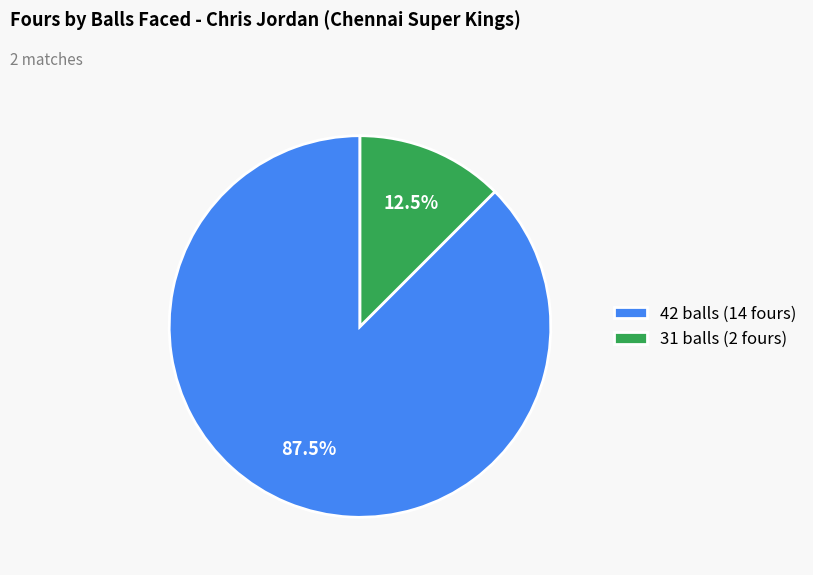

What is the smallest slice in the pie chart?

31 balls